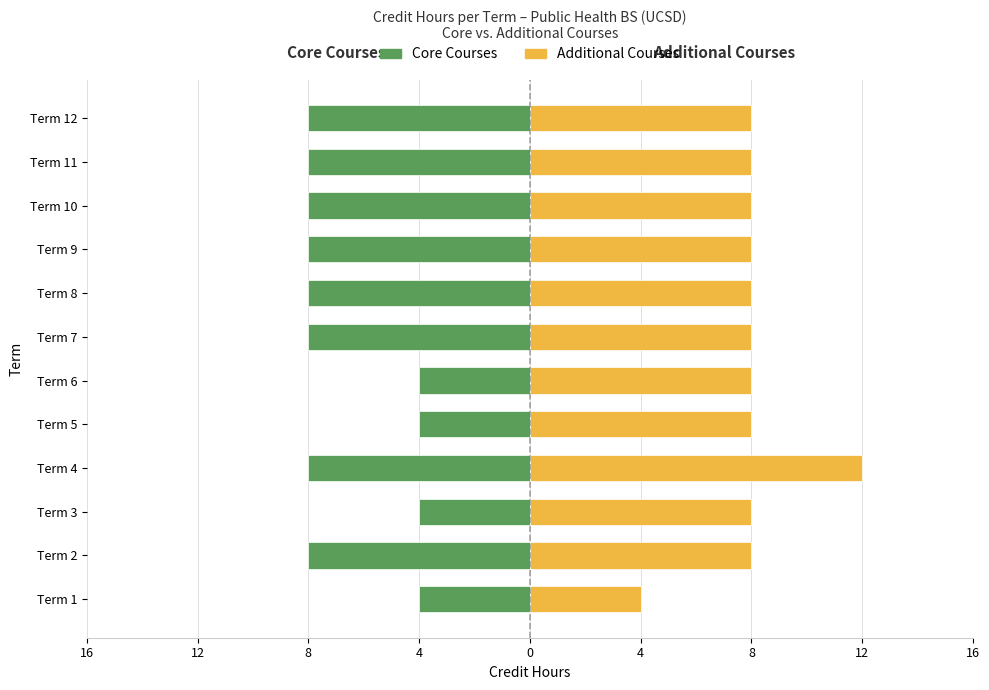

What is the average value of the Core Courses series?

-7